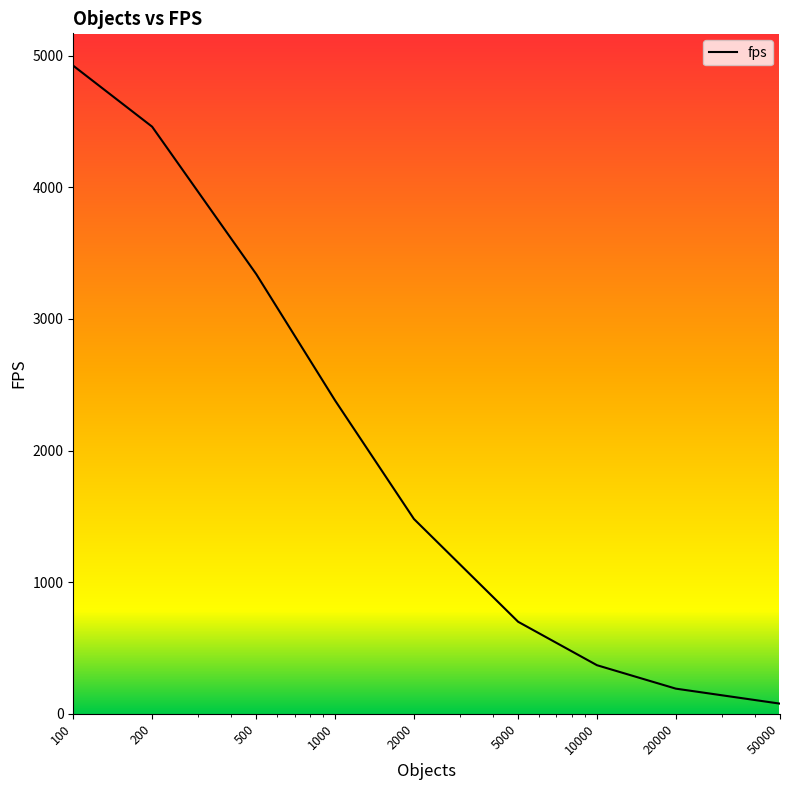

At which label is the value closest to 2500?

1000